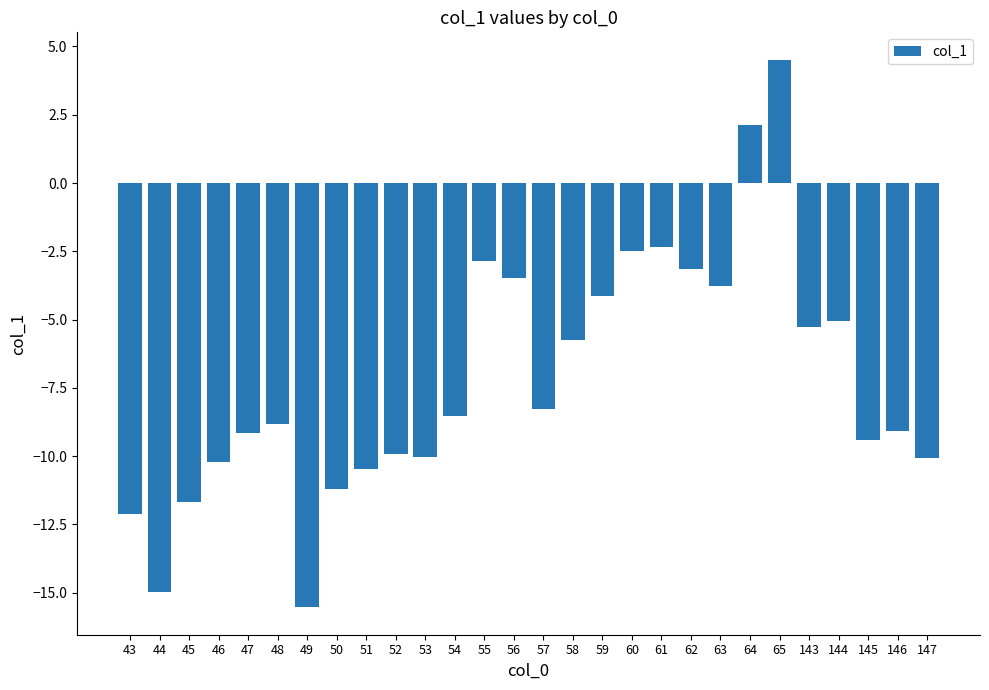

What is the maximum value shown in the chart?

4.5